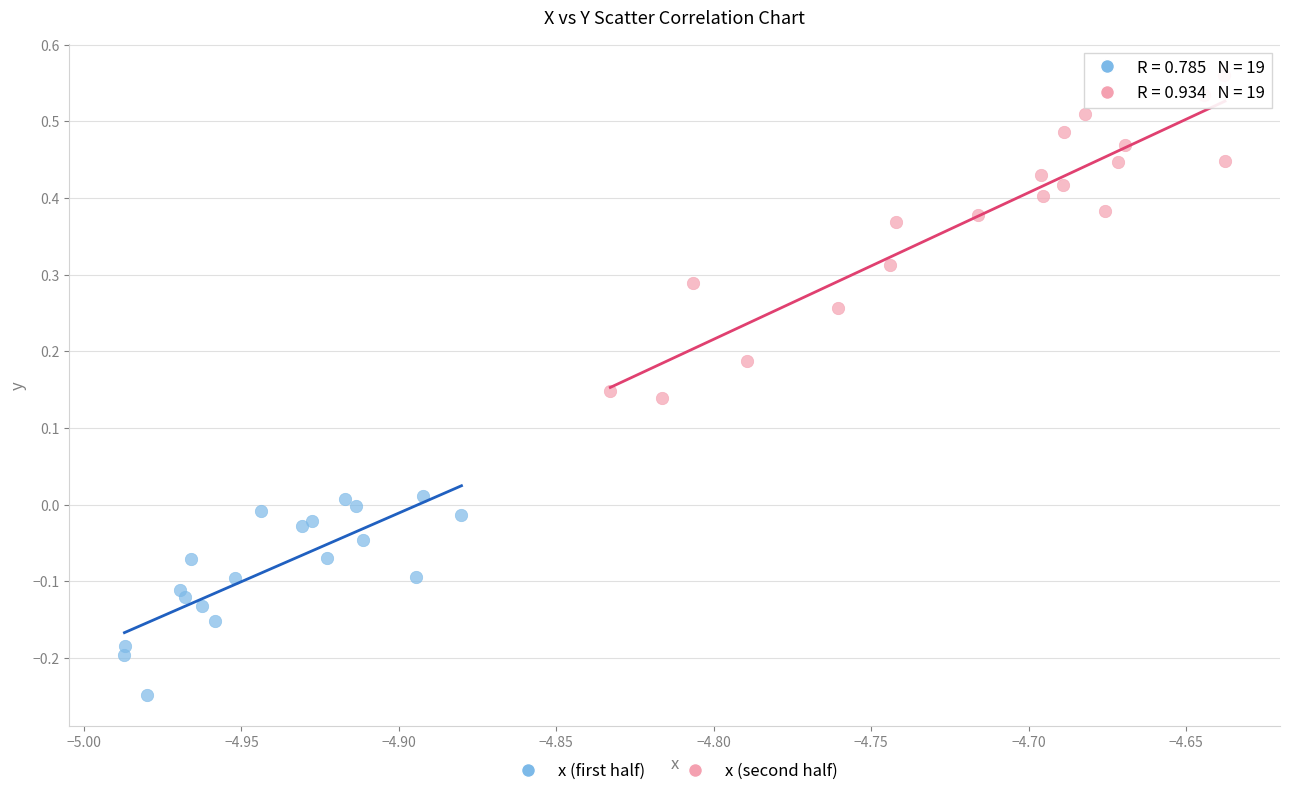

Which series reaches the maximum Y coordinate?

x (second half)